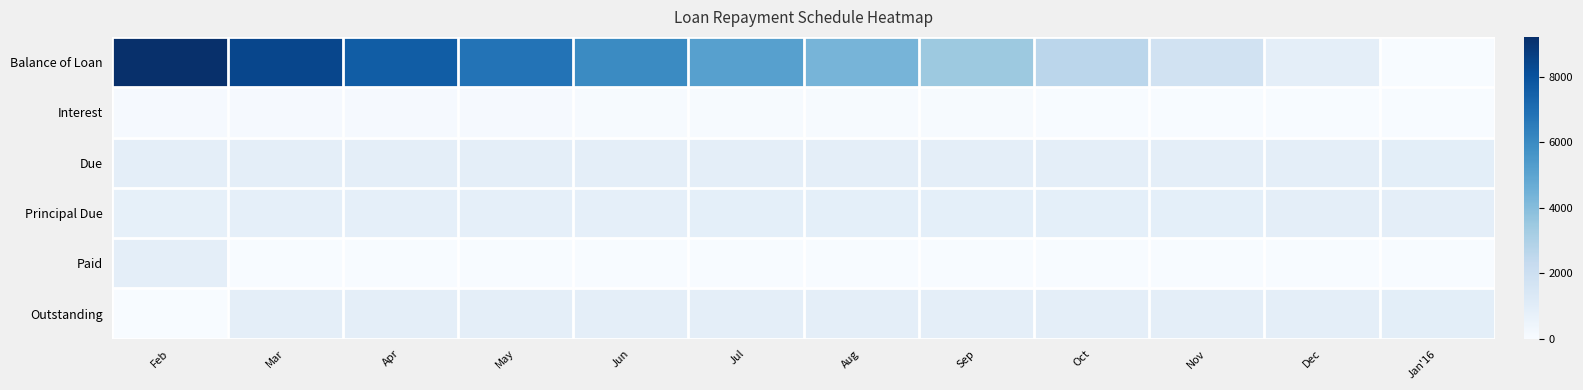

Reading right to left, what are all the values shown in this chart?

Balance of Loan: Jan'16=0.0	Dec=894.4	Nov=1764.7	Oct=2625.6	Sep=3479.1	Aug=4322.7	Jul=5157.9	Jun=5986.5	May=6804.9	Apr=7617.5	Mar=8411.3	Feb=9214.2
Interest: Jan'16=9.1	Dec=17.4	Nov=26.8	Oct=34.3	Sep=44.1	Aug=52.6	Jul=59.0	Jun=69.3	May=75.1	Apr=93.9	Mar=84.8	Feb=101.9
Due: Jan'16=903.5	Dec=887.7	Nov=887.7	Oct=887.7	Sep=887.7	Aug=887.7	Jul=887.7	Jun=887.7	May=887.7	Apr=887.7	Mar=887.7	Feb=887.7
Principal Due: Jan'16=894.4	Dec=870.3	Nov=861.0	Oct=853.4	Sep=843.7	Aug=835.1	Jul=828.7	Jun=818.4	May=812.6	Apr=793.8	Mar=802.9	Feb=785.8
Paid: Jan'16=0.0	Dec=0.0	Nov=0.0	Oct=0.0	Sep=0.0	Aug=0.0	Jul=0.0	Jun=0.0	May=0.0	Apr=0.0	Mar=0.0	Feb=887.7
Outstanding: Jan'16=903.5	Dec=887.7	Nov=887.7	Oct=887.7	Sep=887.7	Aug=887.7	Jul=887.7	Jun=887.7	May=887.7	Apr=887.7	Mar=887.7	Feb=0.0